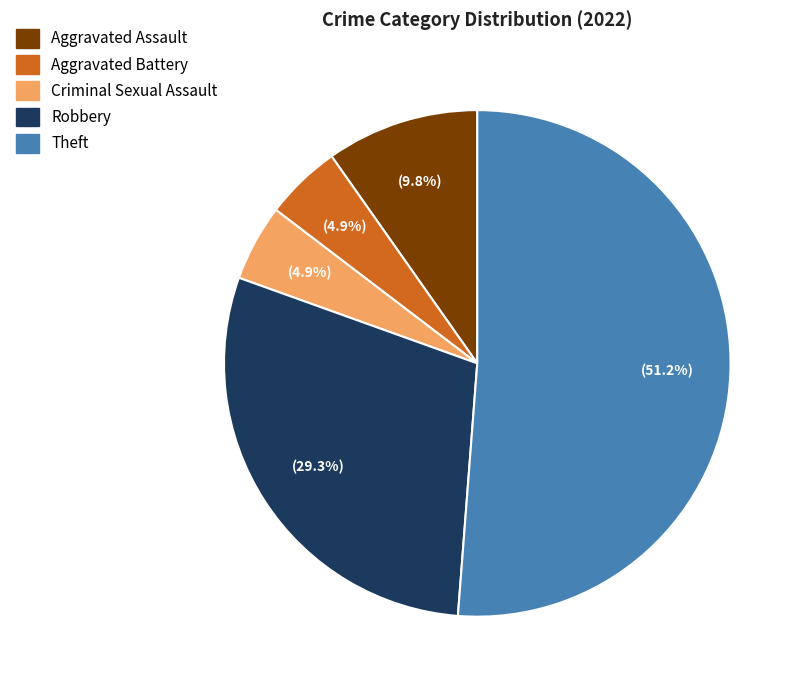

What is the ratio of the value at Robbery to the value at Criminal Sexual Assault?

6.0